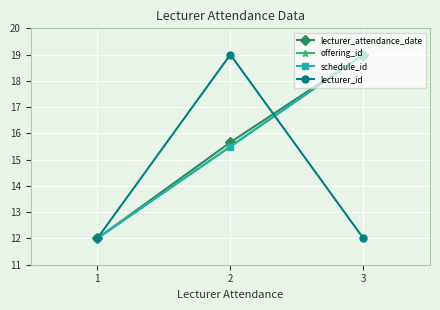

Rank the categories by schedule_id value from lowest to highest.

1, 2, 3